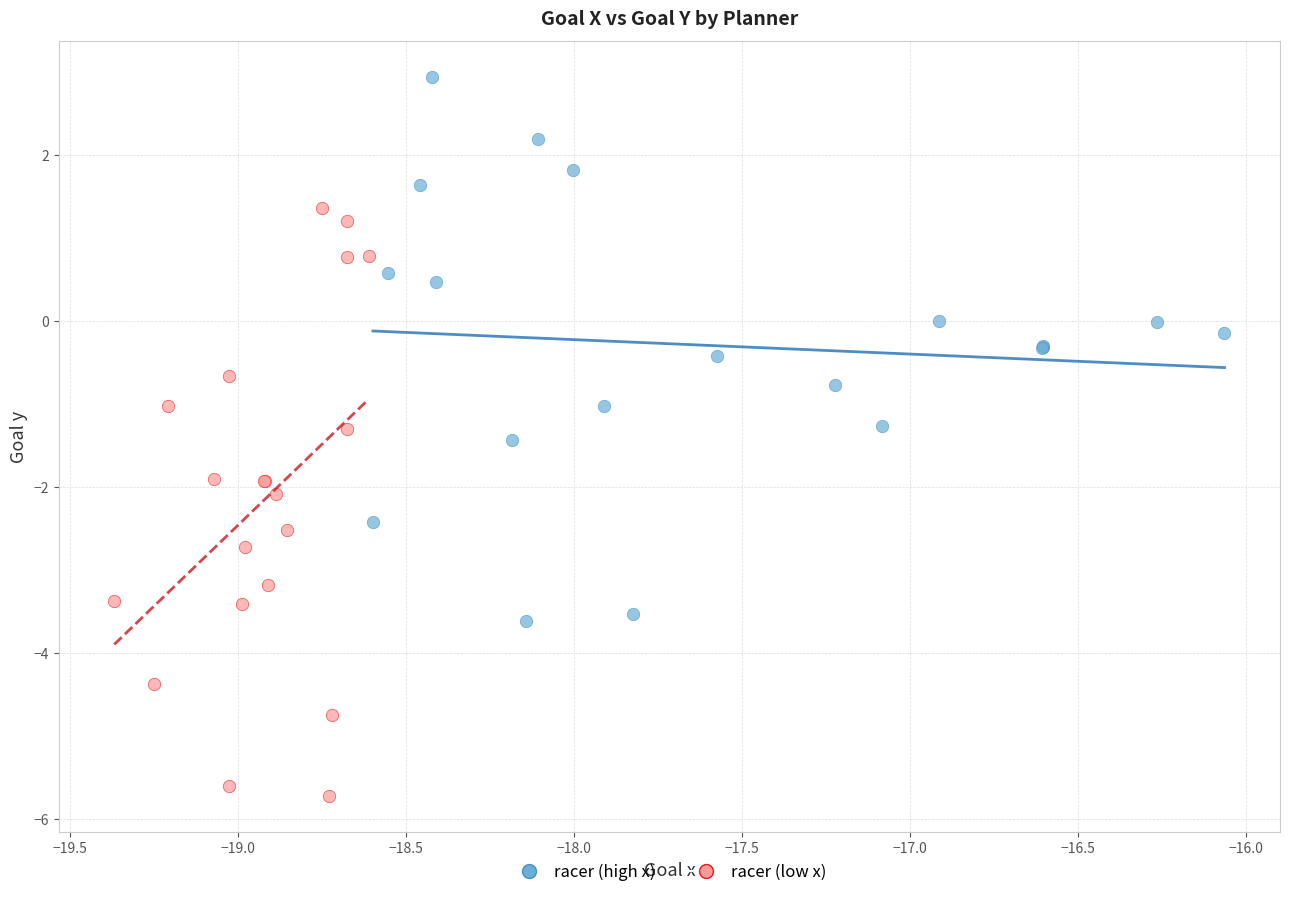

Which series reaches the maximum Y coordinate?

racer (high x)